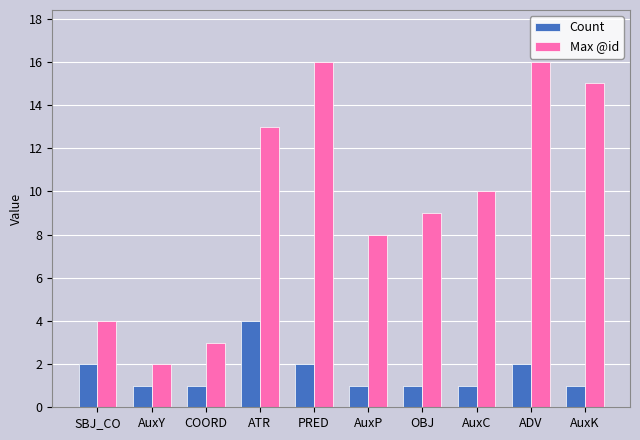

Reading left to right, extract all data points from this chart.

Count: 2	1	1	4	2	1	1	1	2	1
Max @id: 4	2	3	13	16	8	9	10	16	15